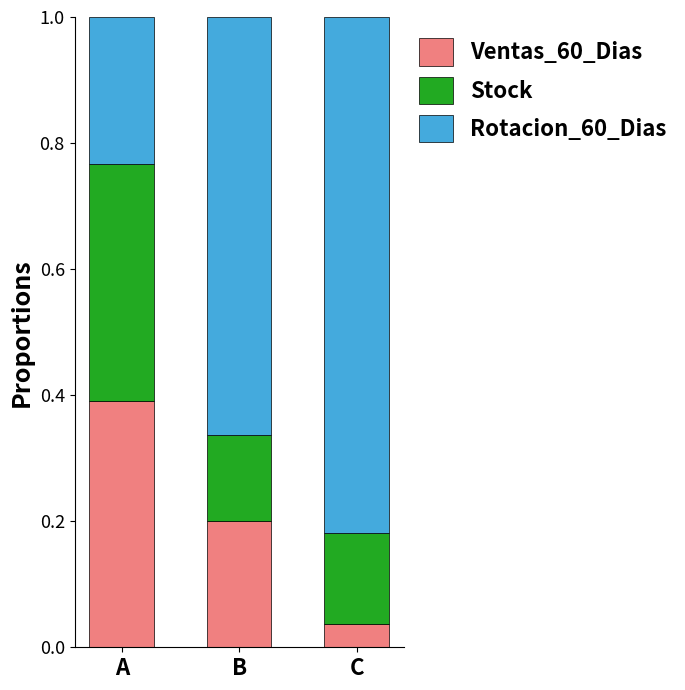

Rank the categories by Ventas_60_Dias value from highest to lowest.

A, B, C